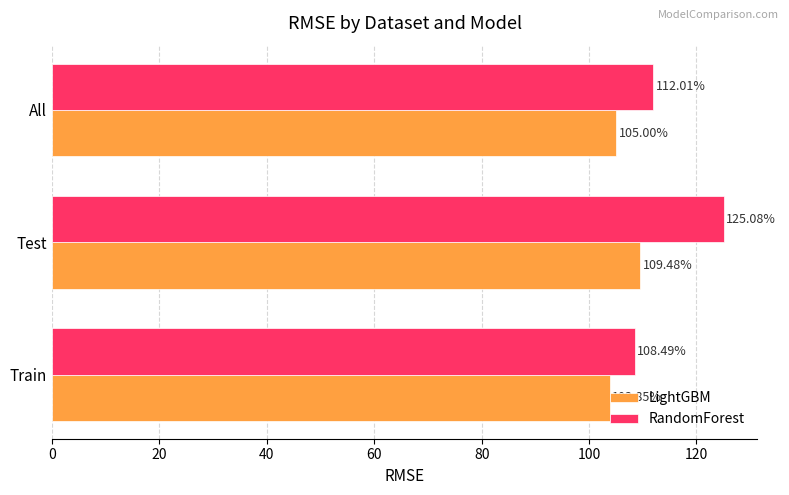

What are all the series names shown in the legend?

LightGBM, RandomForest